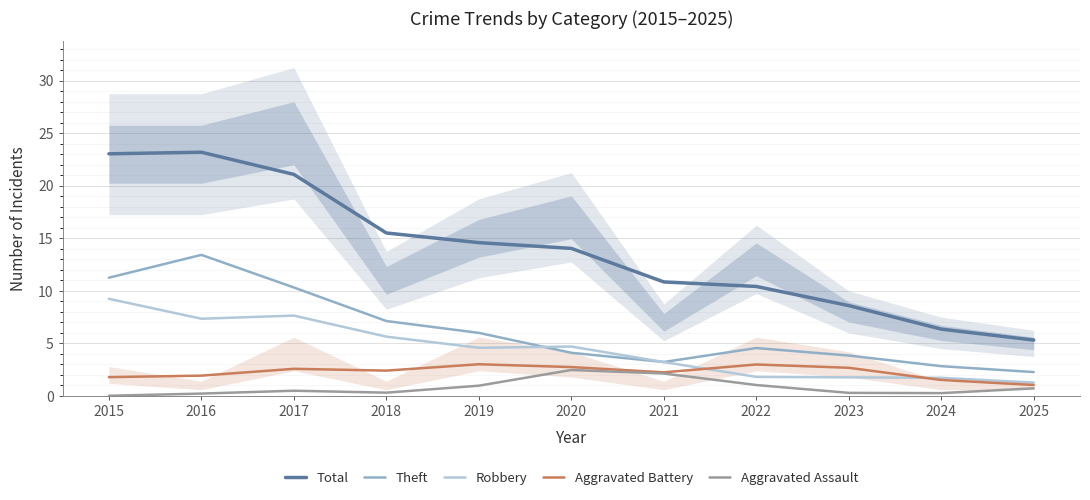

What is the difference between the Aggravated Battery values at 2017 and 2021?

0.3